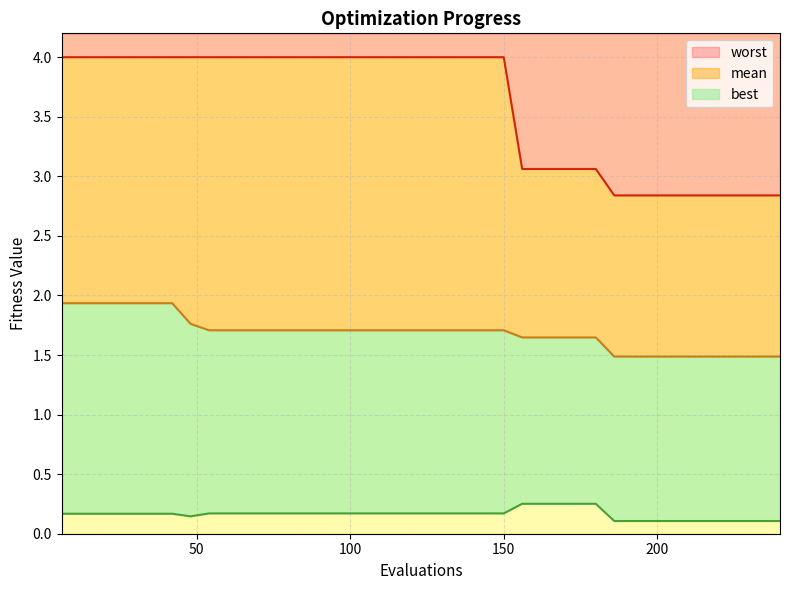

True or false: best has more than 1 interior local peaks.

False